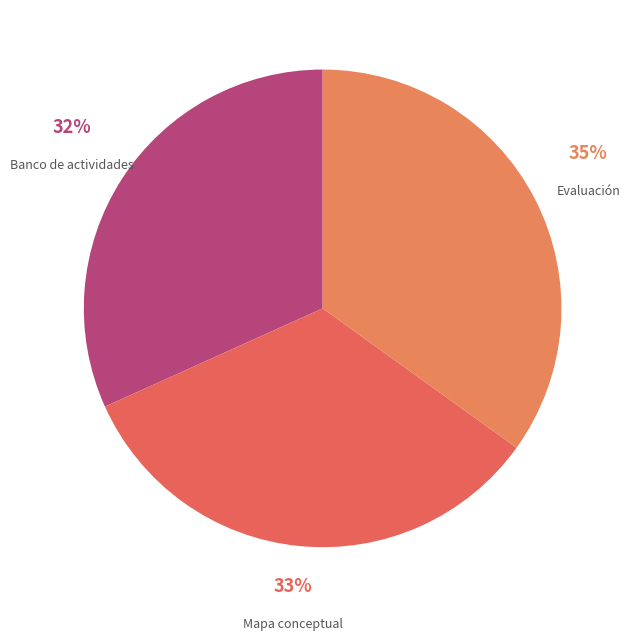

Is the sum of Evaluación and Mapa conceptual greater than half?

Yes